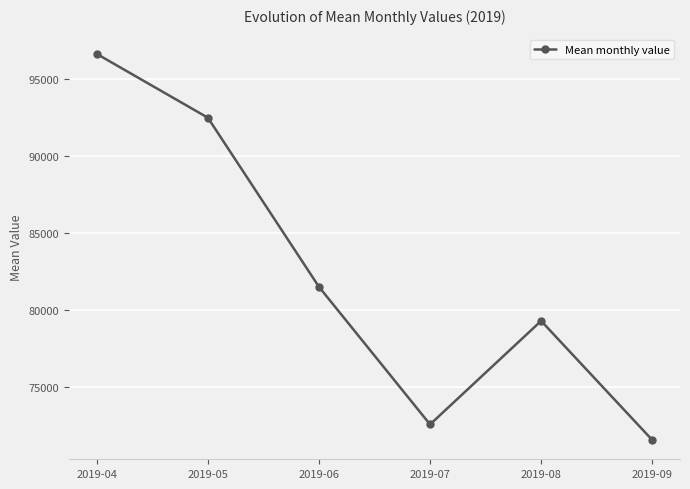

List the labels in order of value, smallest first.

2019-09, 2019-07, 2019-08, 2019-06, 2019-05, 2019-04